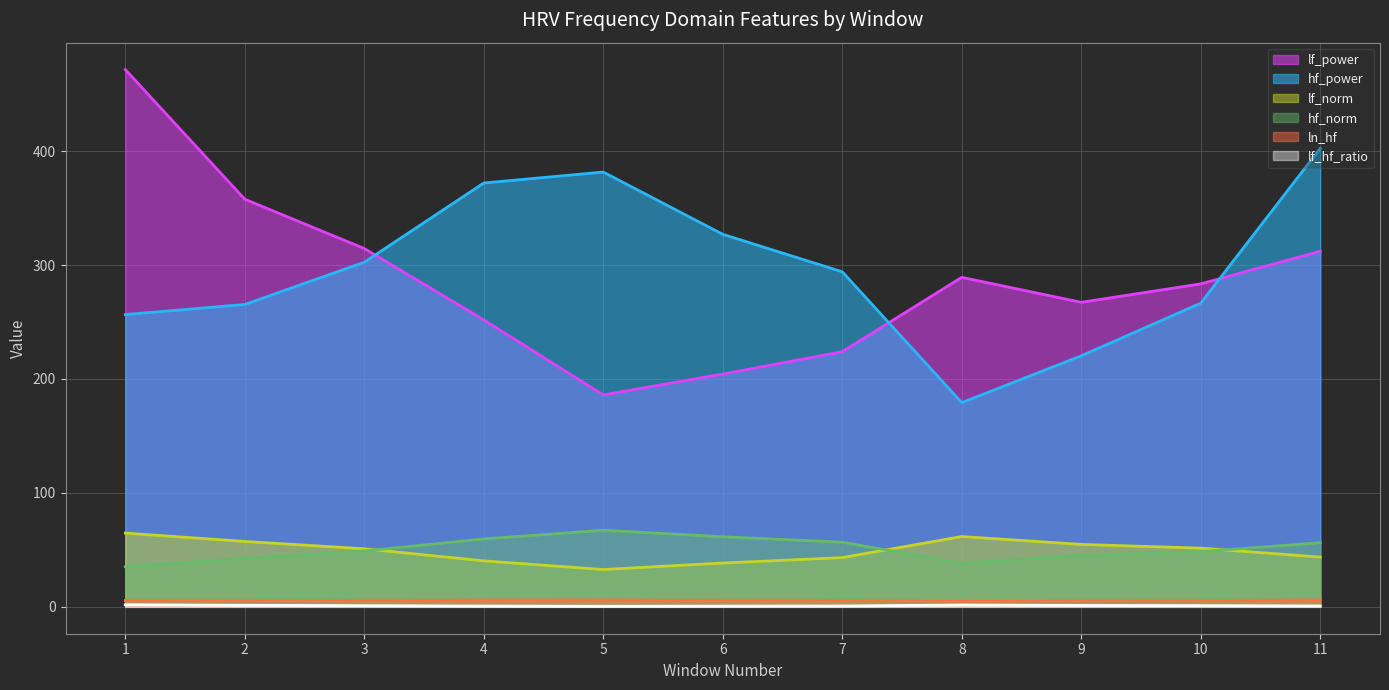

Where do lf_power and hf_power first cross each other?

3 and 4